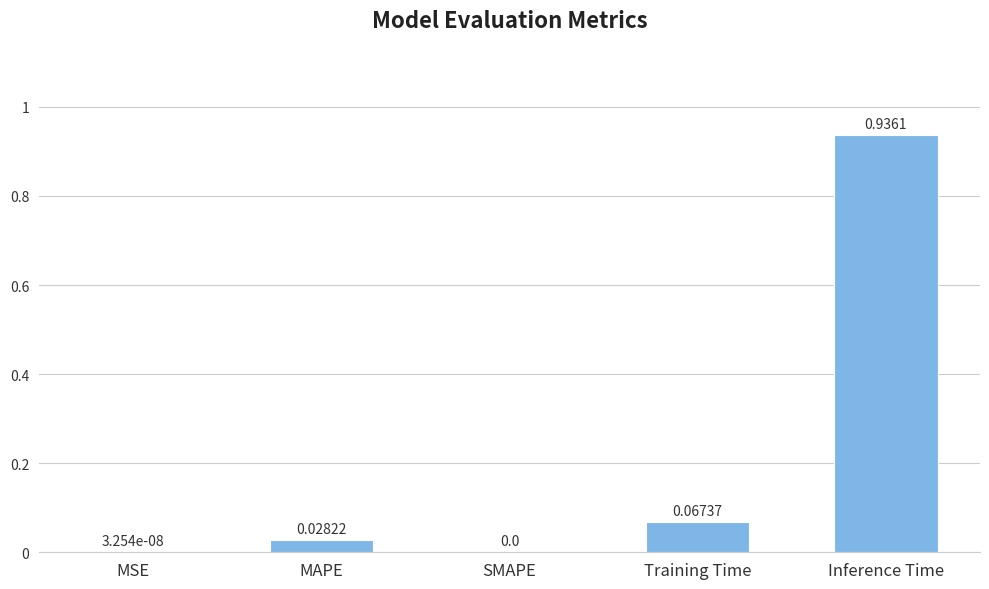

What is the change in value from Training Time to Inference Time?

+0.9